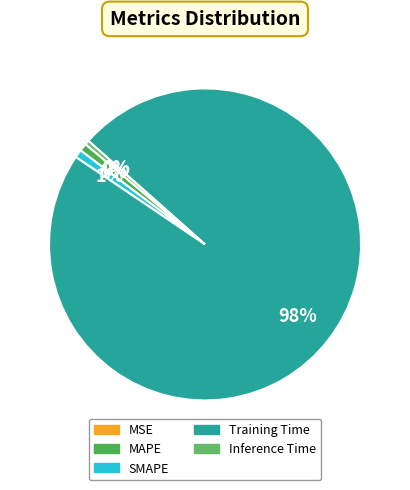

Is Training Time the majority of the pie?

Yes